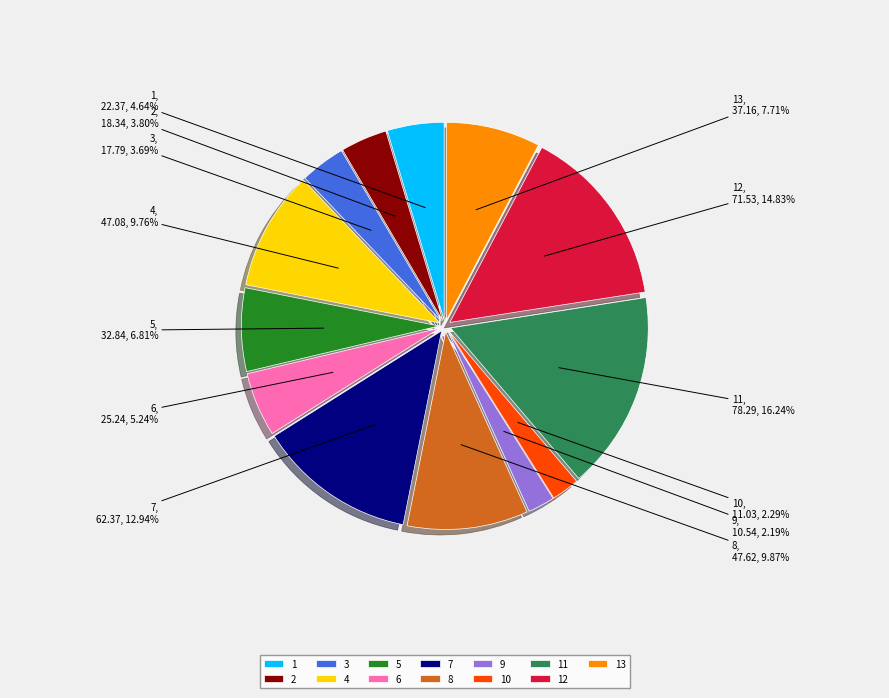

Between 13 and 2, which is larger?

13